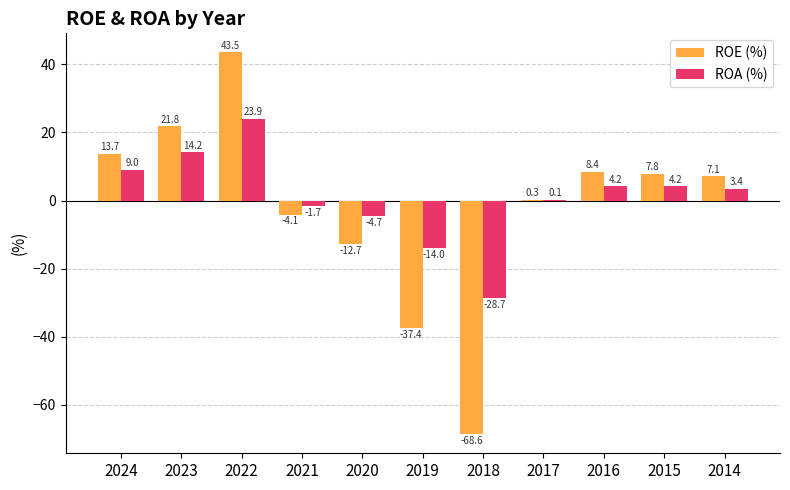

Reading left to right, list all the values displayed in this chart.

ROE (%): 2024=13.7	2023=21.8	2022=43.5	2021=-4.1	2020=-12.7	2019=-37.4	2018=-68.6	2017=0.3	2016=8.4	2015=7.8	2014=7.1
ROA (%): 2024=9.0	2023=14.2	2022=23.9	2021=-1.7	2020=-4.7	2019=-14.0	2018=-28.7	2017=0.1	2016=4.2	2015=4.2	2014=3.4